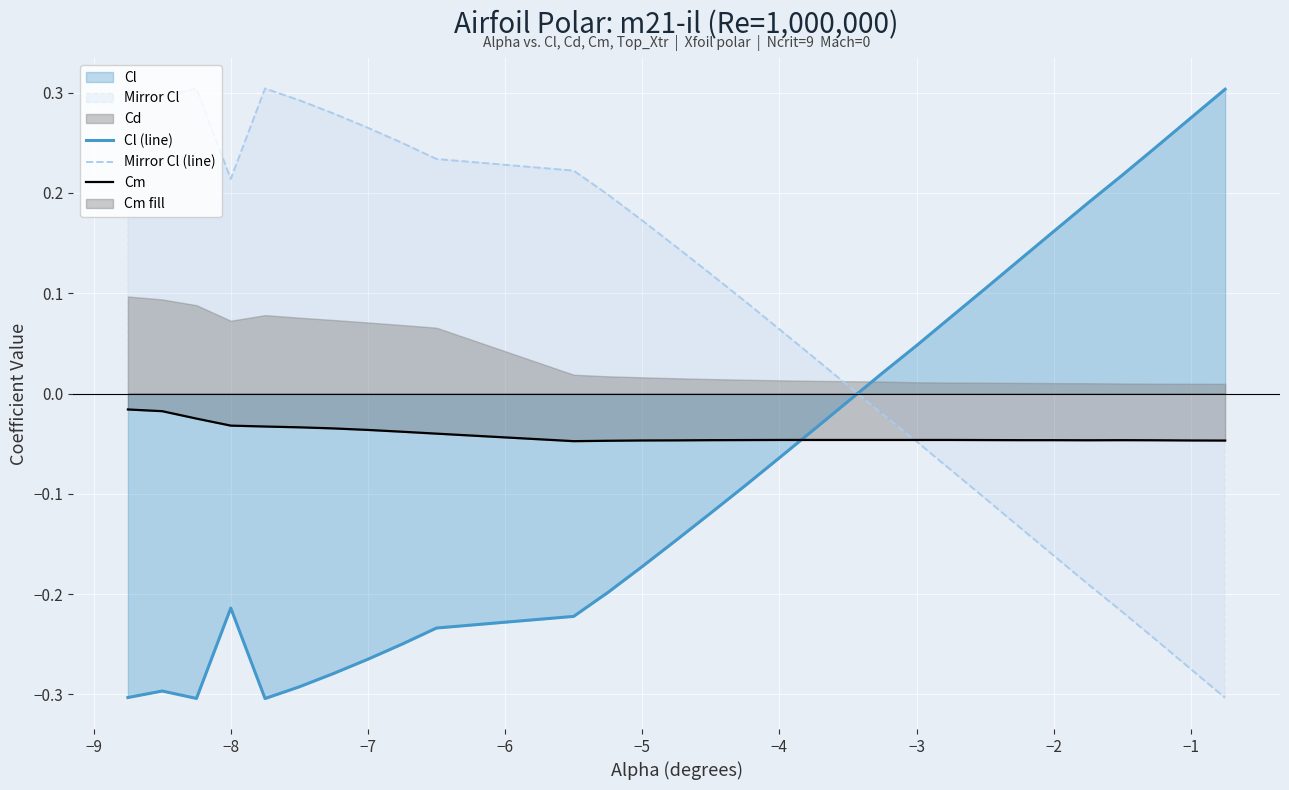

After their last crossing, which series has the higher values: Mirror Cl (line) or Cm?

Cm